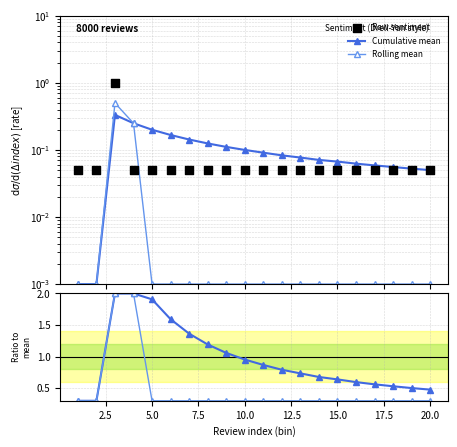

At how many categories does at least one series exceed 1?

7